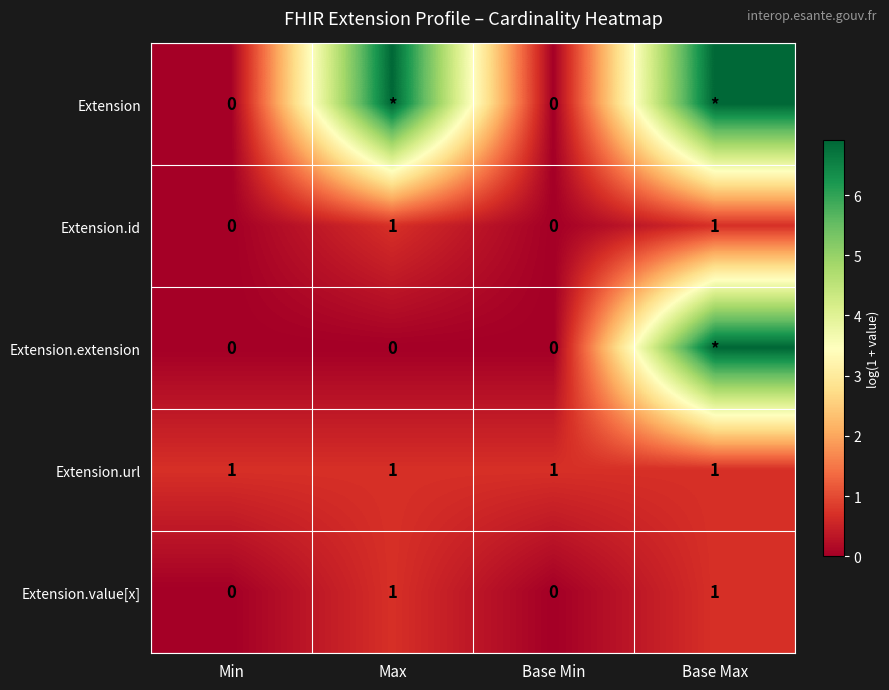

Is the value of Extension.extension at Max greater than the value of Extension.value[x] at Base Max?

No